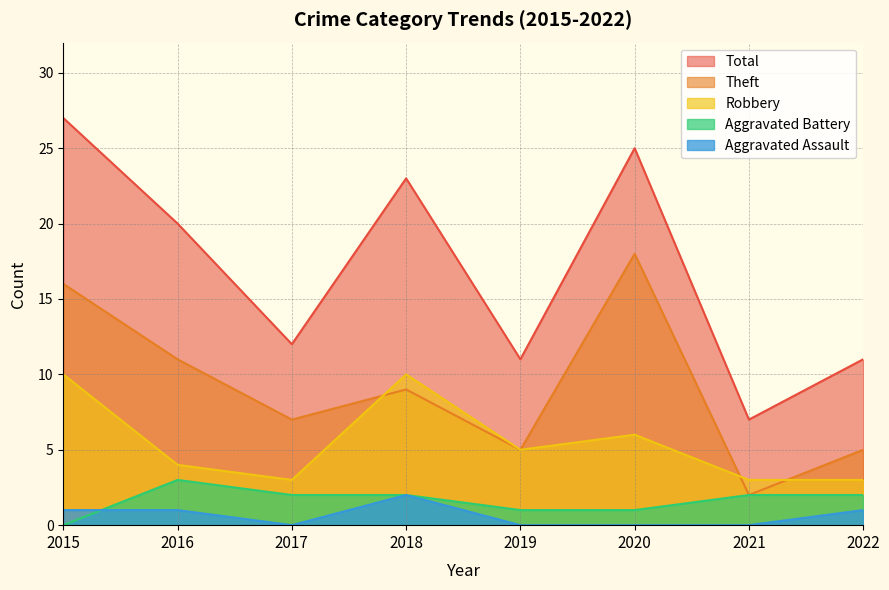

True or false: Robbery has a value of 5 at 2021.

False